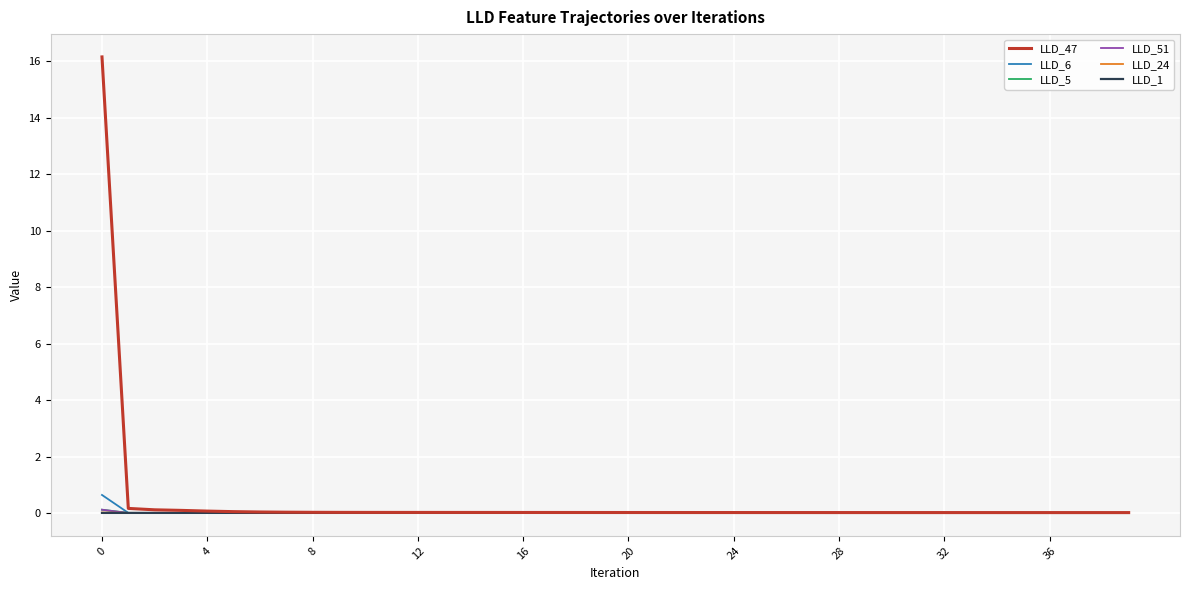

What is the maximum value shown in the chart?

16.2